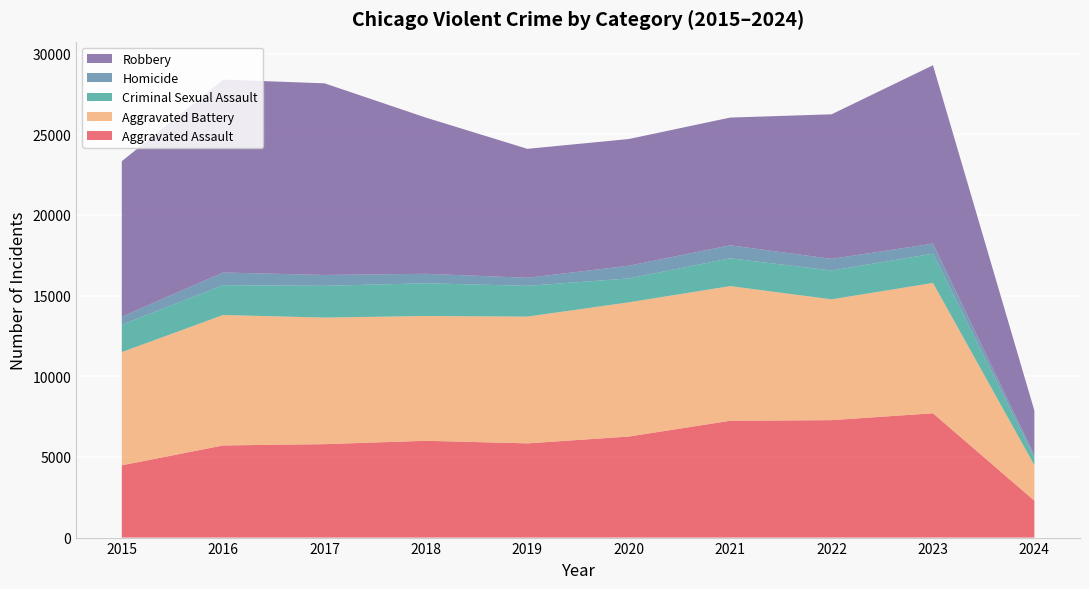

Reading right to left, transcribe all the data shown in this chart.

Aggravated Assault: 2024=2288	2023=7707	2022=7280	2021=7242	2020=6264	2019=5841	2018=6001	2017=5793	2016=5712	2015=4480
Aggravated Battery: 2024=2200	2023=8078	2022=7488	2021=8347	2020=8319	2019=7858	2018=7735	2017=7845	2016=8086	2015=7019
Criminal Sexual Assault: 2024=469	2023=1813	2022=1786	2021=1726	2020=1482	2019=1907	2018=2029	2017=1970	2016=1848	2015=1698
Homicide: 2024=146	2023=626	2022=724	2021=804	2020=787	2019=499	2018=588	2017=672	2016=786	2015=496
Robbery: 2024=2768	2023=11057	2022=8962	2021=7919	2020=7855	2019=7995	2018=9681	2017=11880	2016=11960	2015=9638